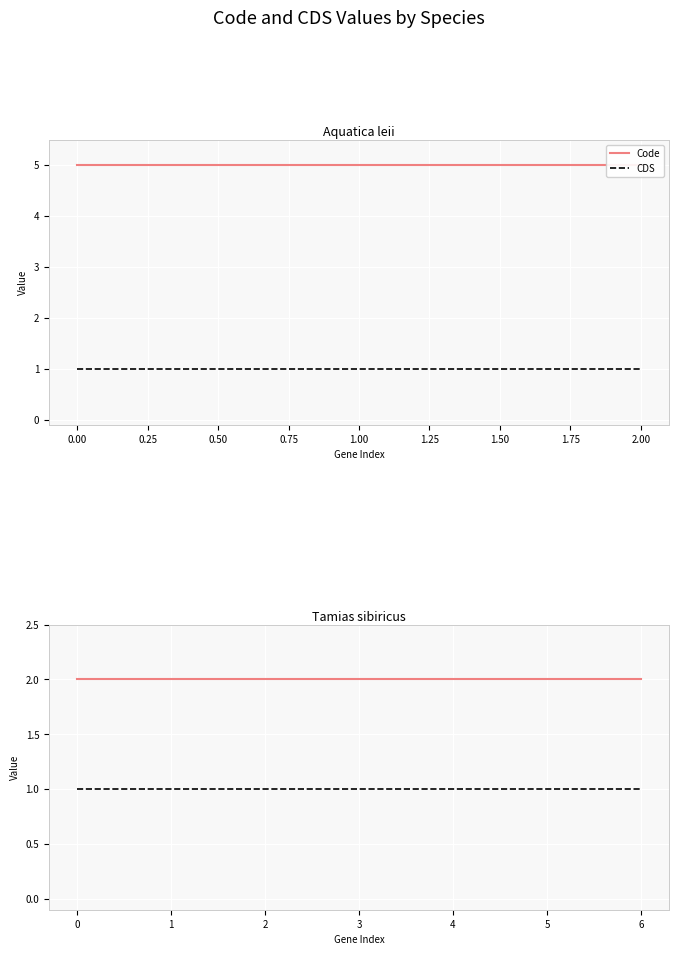

What is the total value across all series at 3?

3